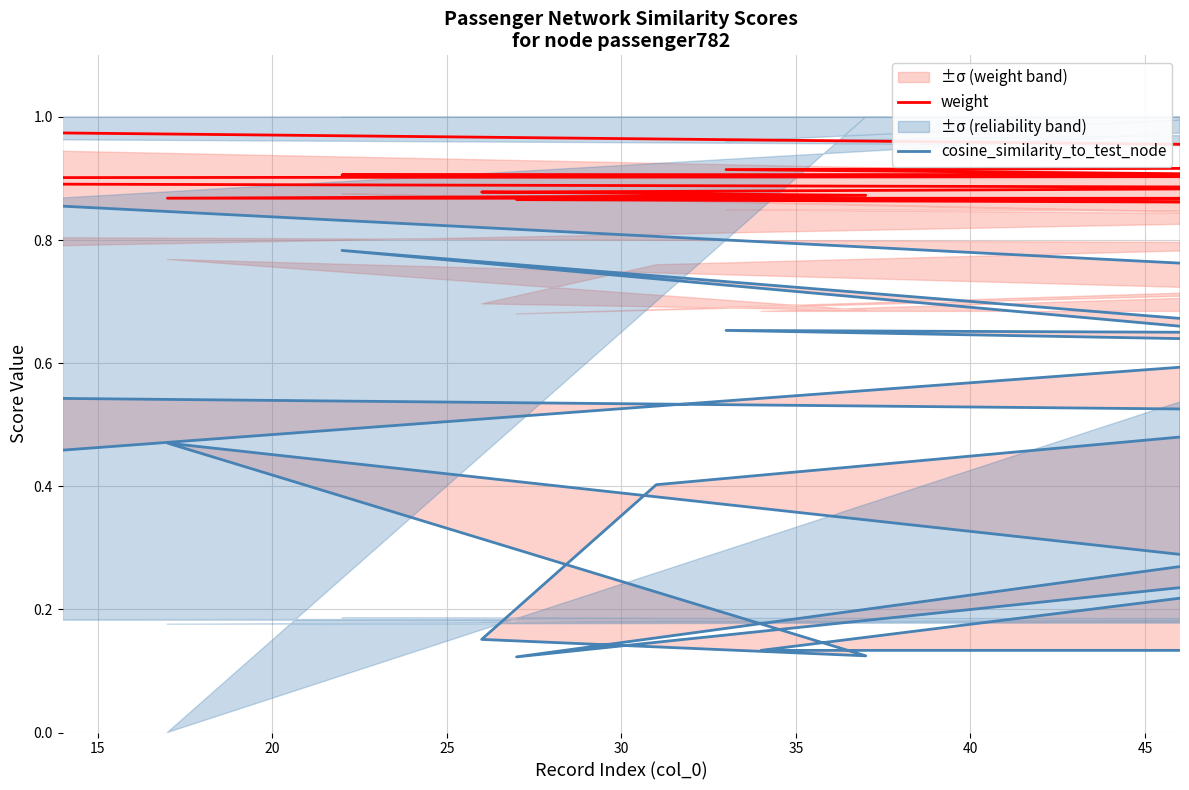

What are all the series names shown in the legend?

weight, cosine_similarity_to_test_node